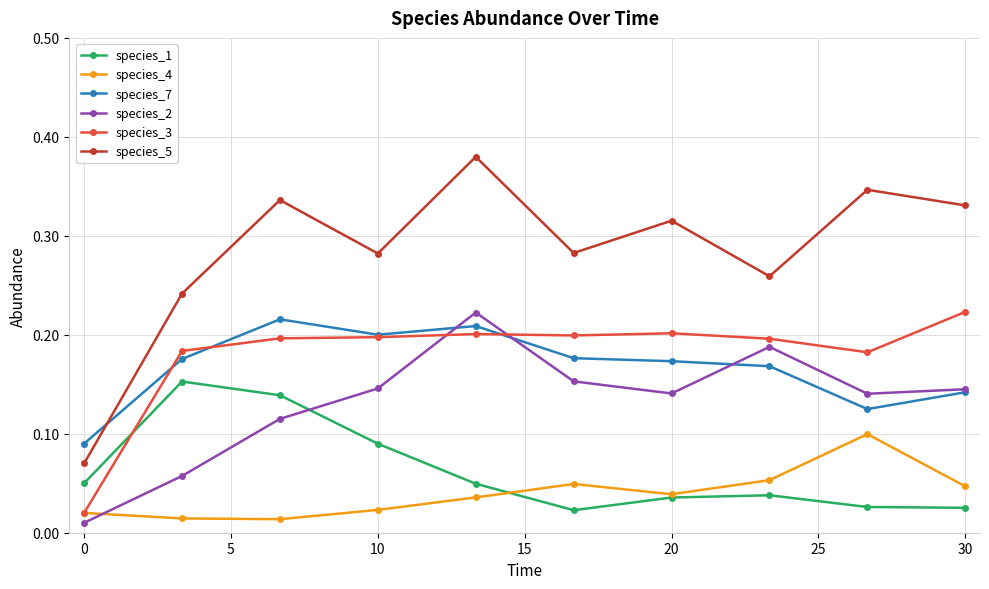

Count the species_7 values in the range 0 to 1.

10